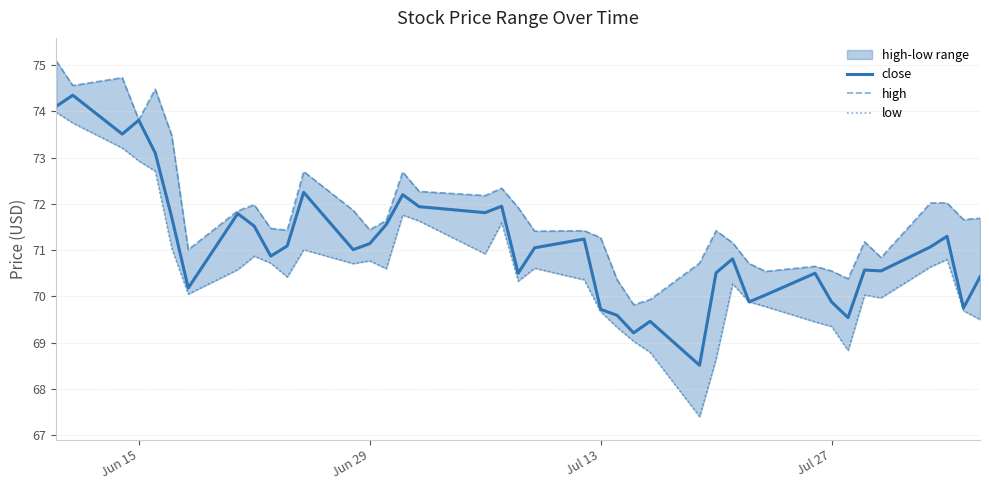

True or false: close has a value of 122.5 at Jun 15.

False